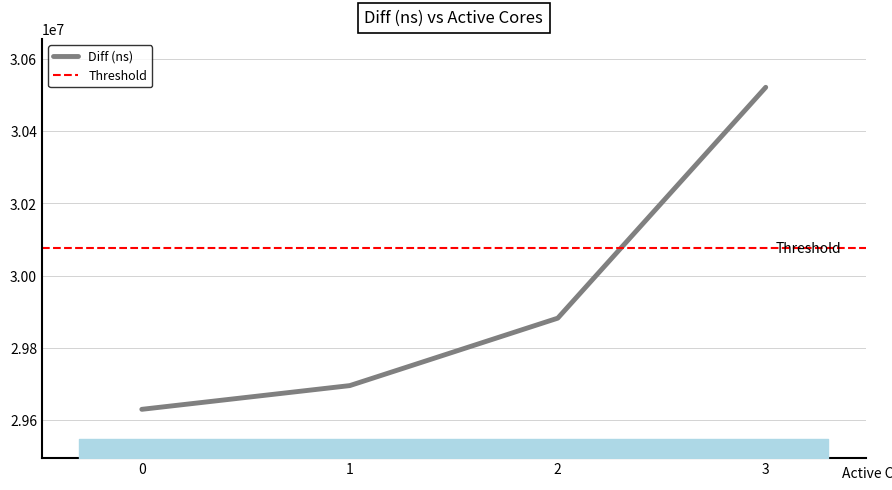

Rank the categories by value from lowest to highest.

0, 1, 2, 3